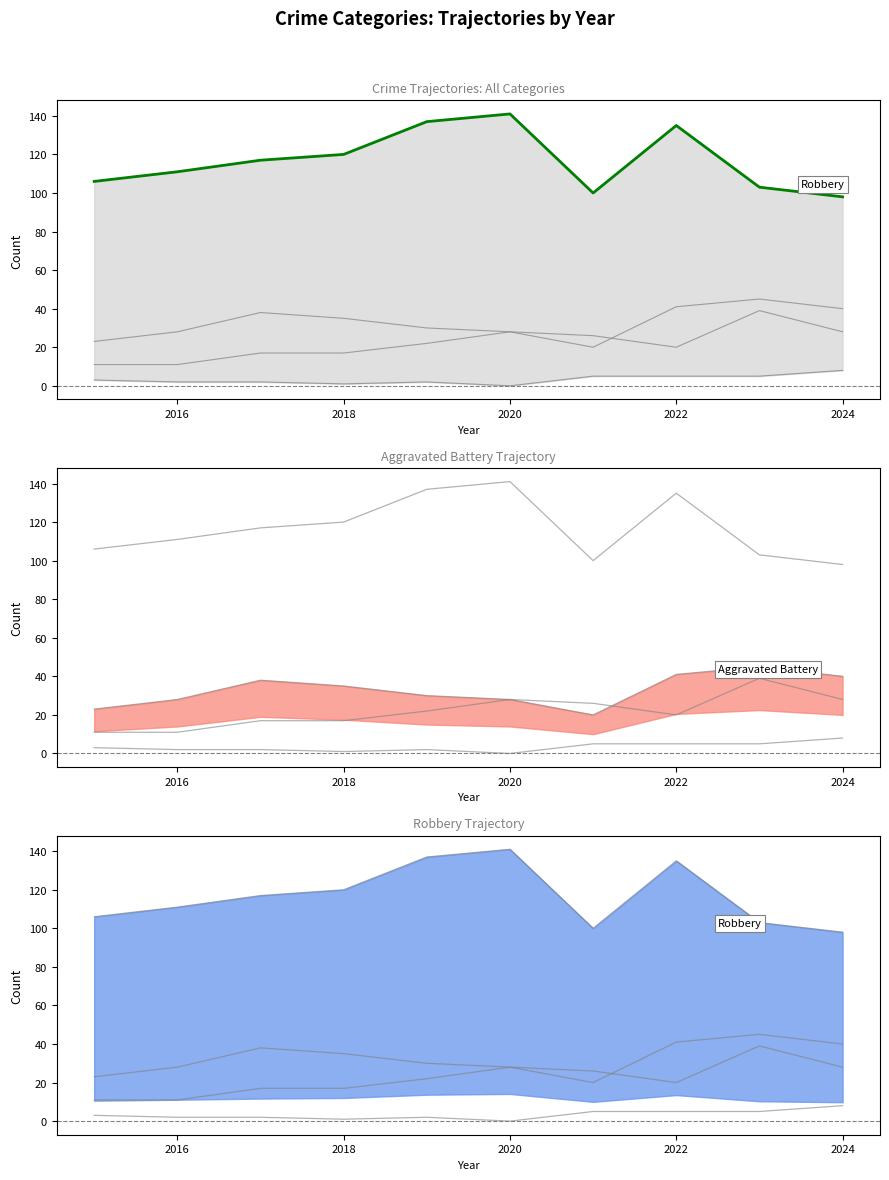

Count the number of categories in the chart.

10